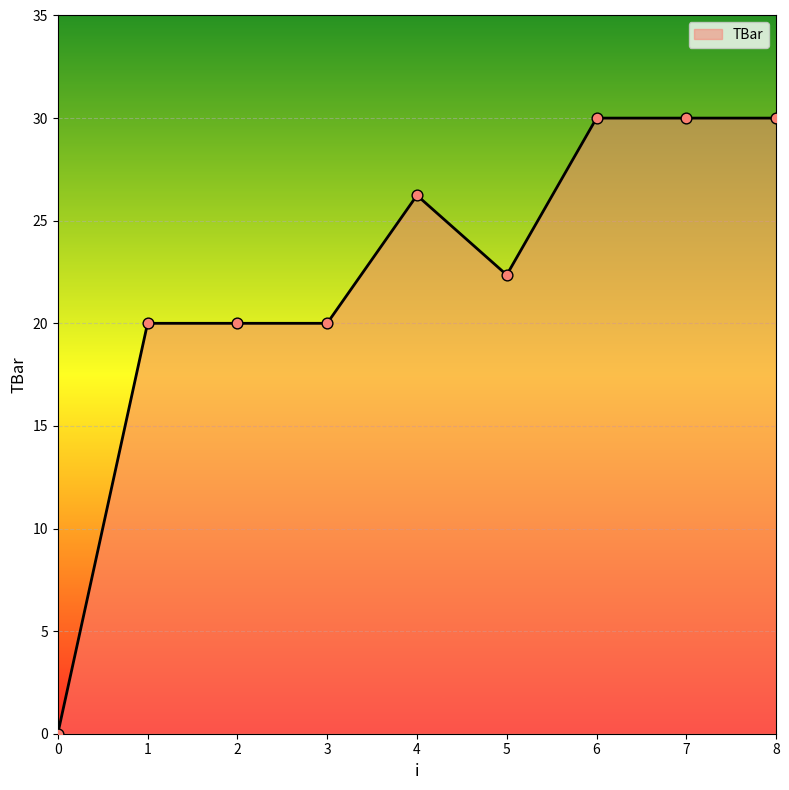

Between 5 and 7, which is larger?

7